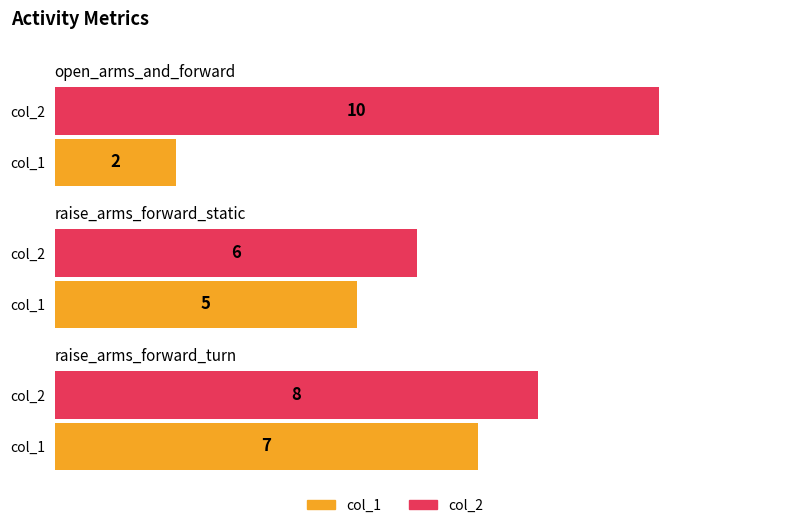

At which label does col_1 first exceed 5?

raise_arms_forward_turn